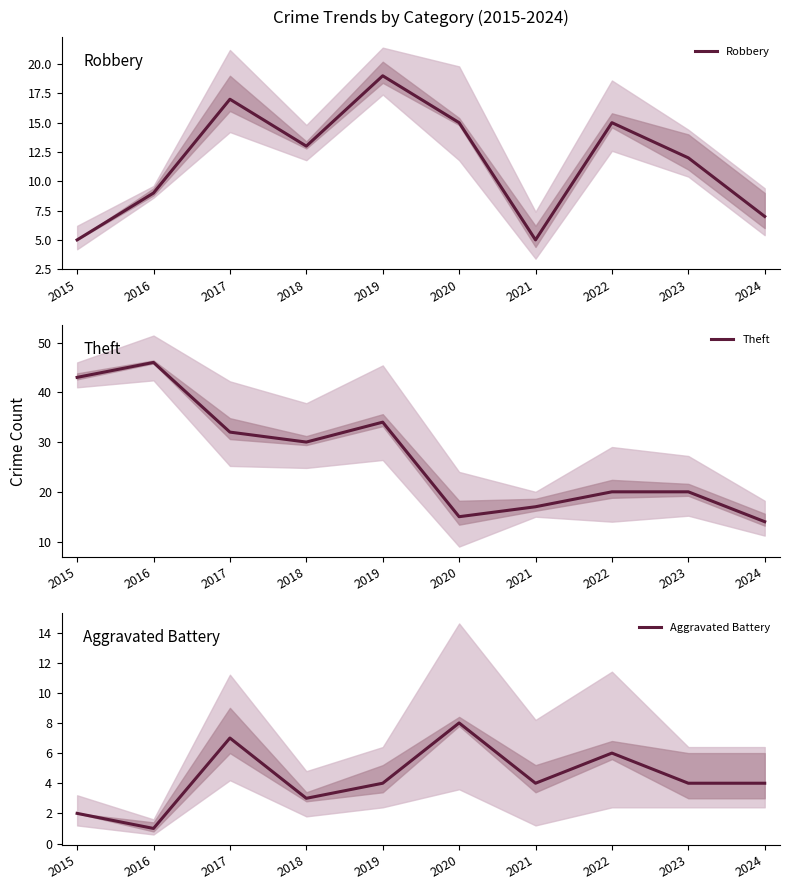

Which series changed the most between 2019 and 2021?

Theft